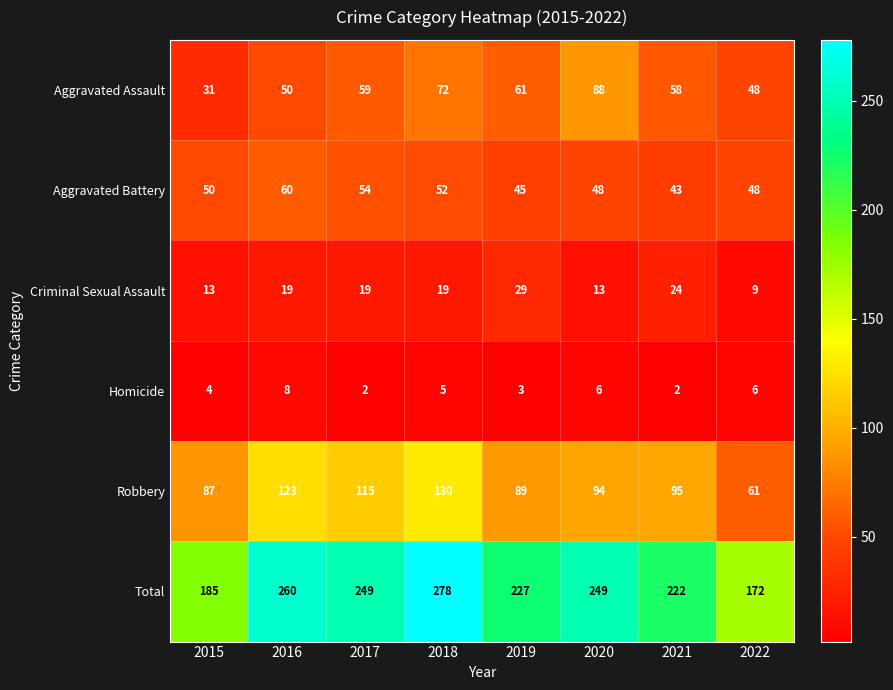

What is the greatest value displayed?

278